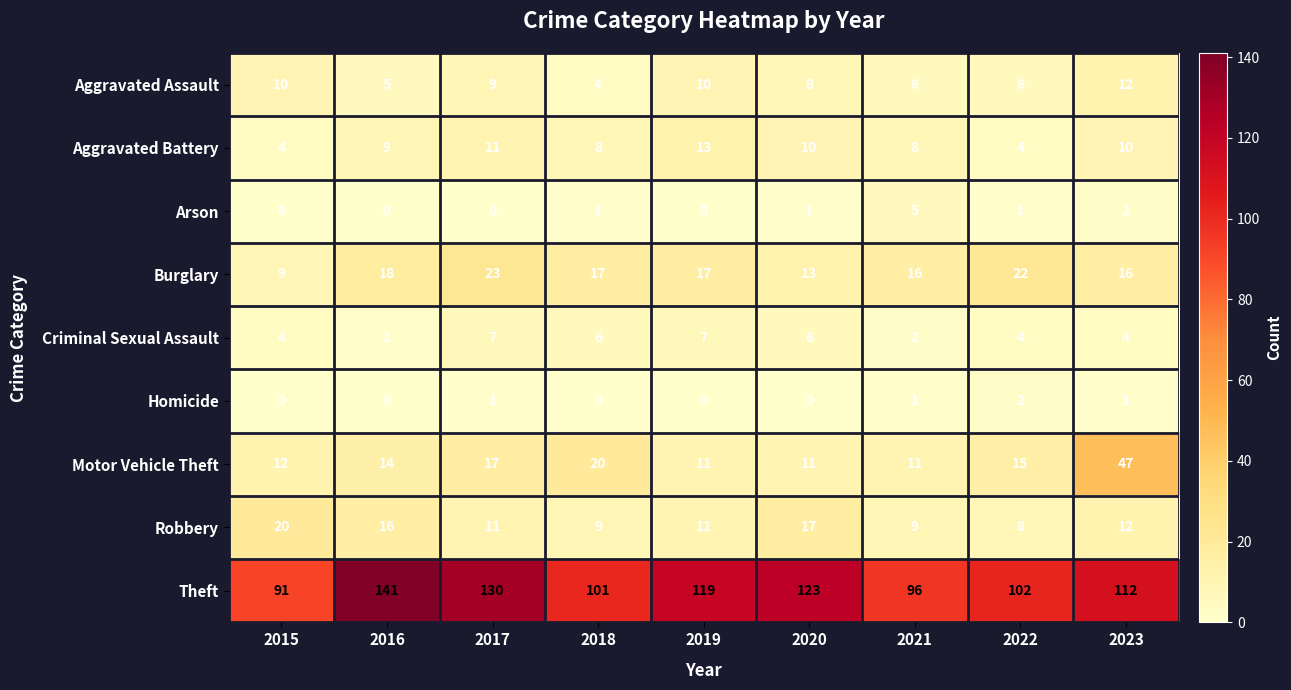

What is the greatest value displayed?

141